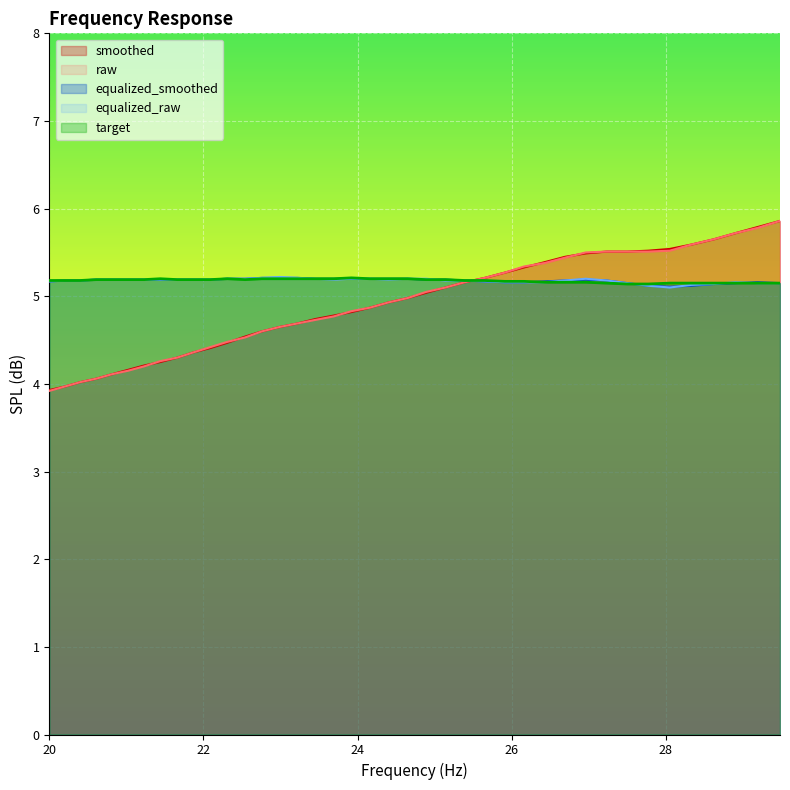

What is the maximum value shown in the chart?

5.9